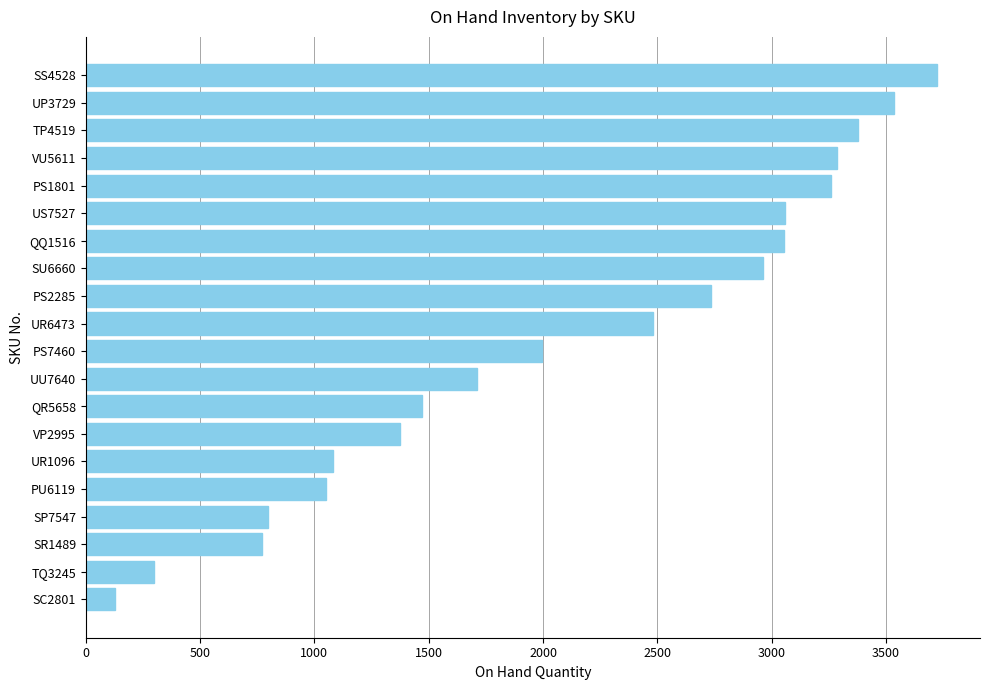

Which has a higher value, PU6119 or SR1489?

PU6119